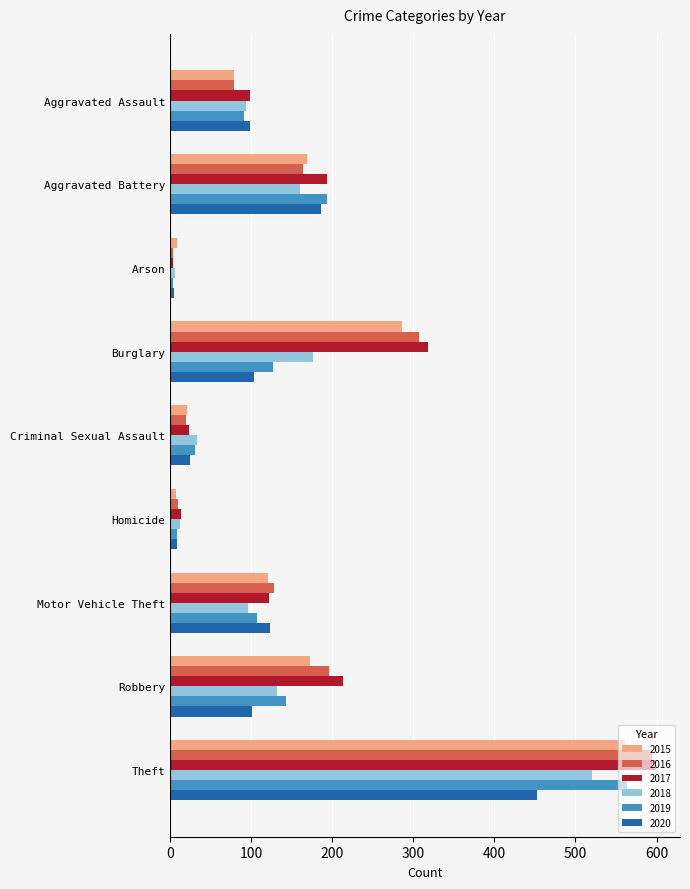

The value of 2018 at Aggravated Battery is 62. True or false?

False